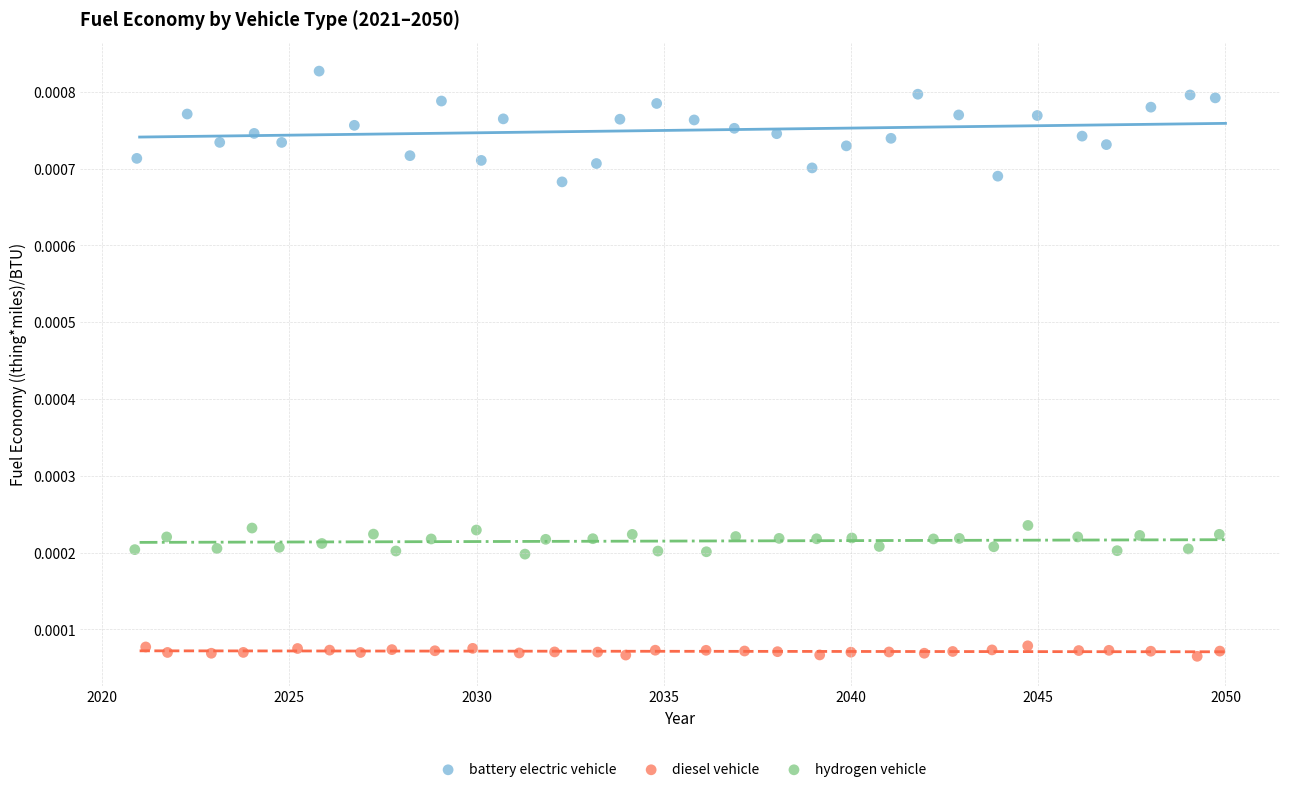

Which series contains the highest Y value?

battery electric vehicle